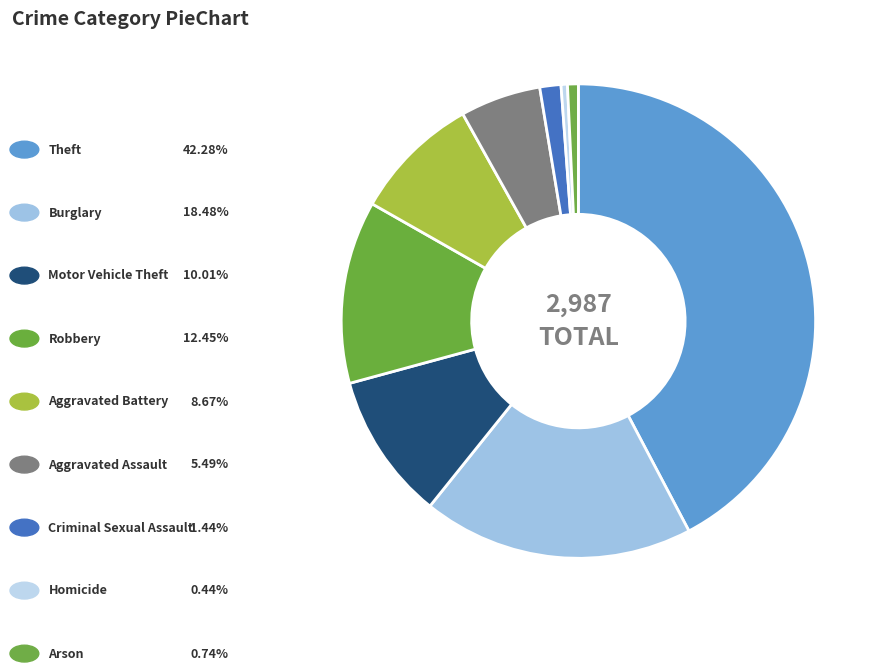

How many segments does this pie chart have?

9